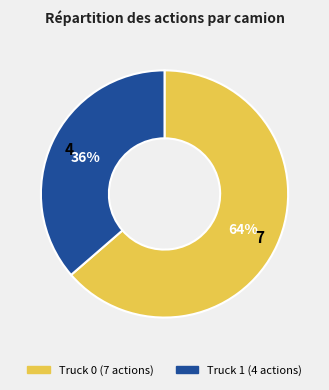

Which has a higher value, Truck 1 or Truck 0?

Truck 0